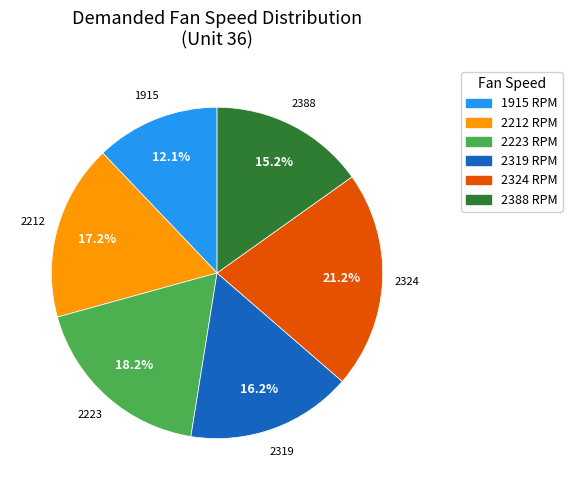

Is the sum of 2212 and 1915 greater than half?

No